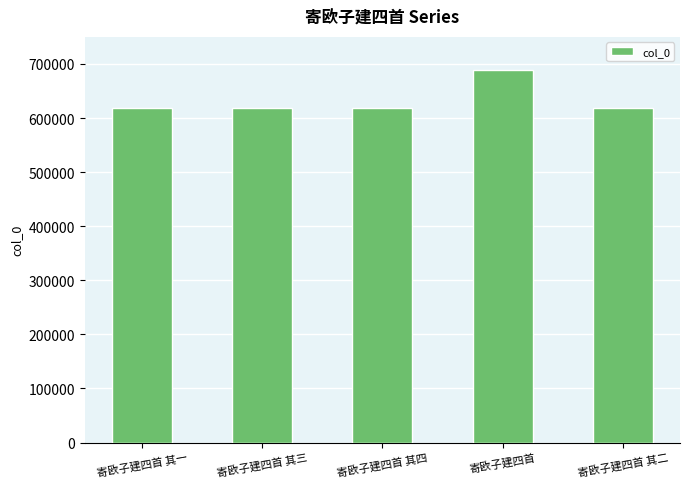

What is the change in value from 寄欧子建四首 to 寄欧子建四首 其二?

-70389